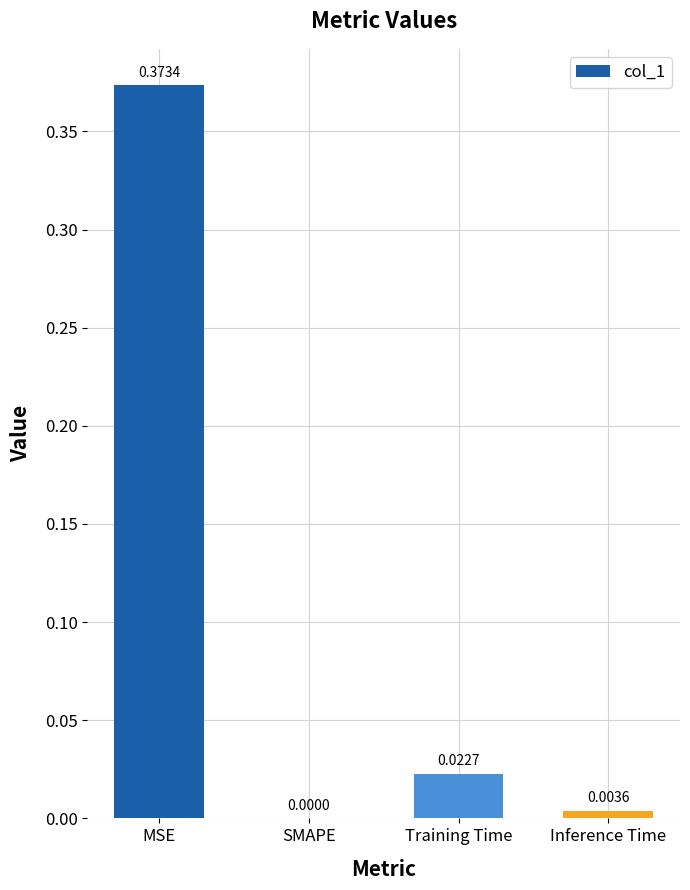

Where is the data nearest to the value 0?

SMAPE